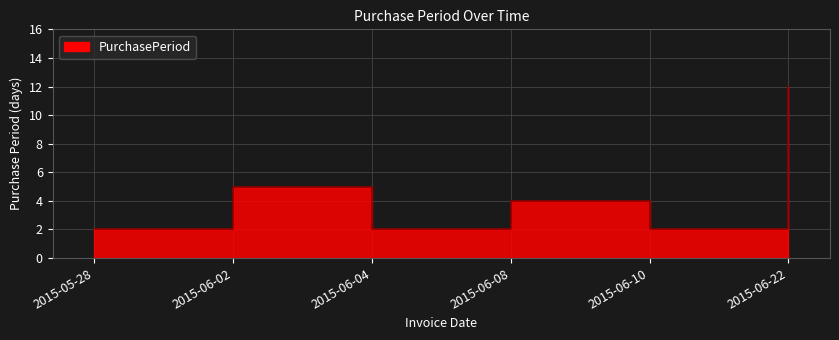

Approximately how many times larger is the value at 2015-06-10 compared to 2015-06-22?

0.2